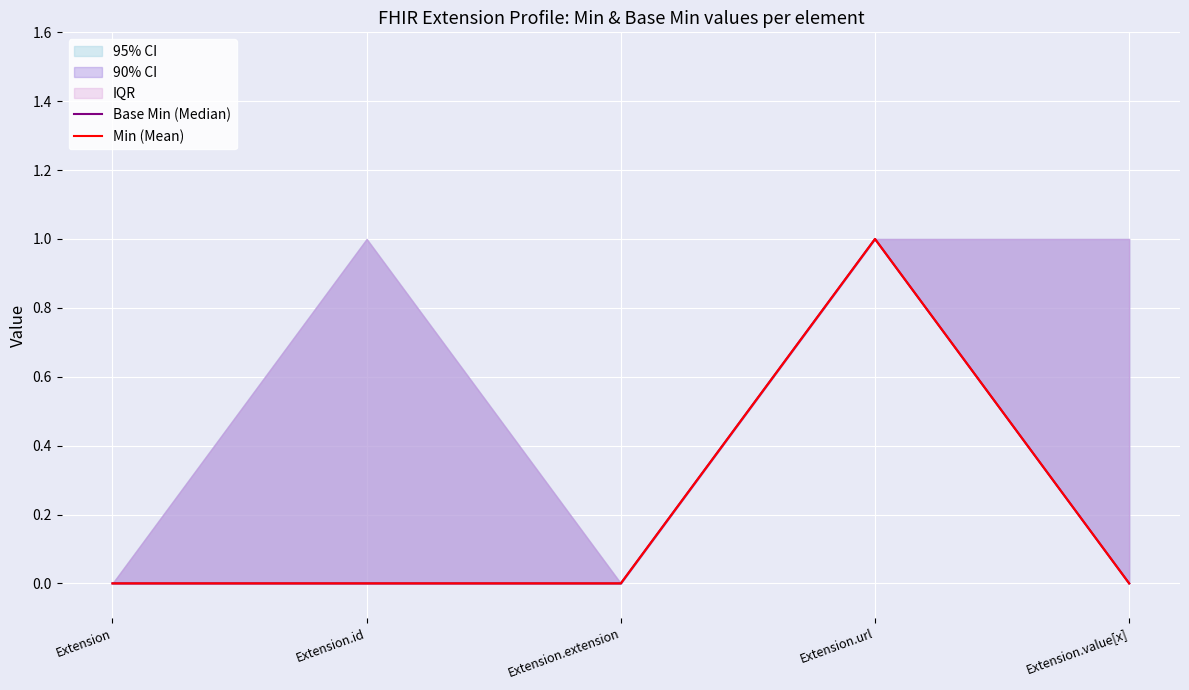

What is the difference between the maximum and minimum values in the Min (Mean) series?

1